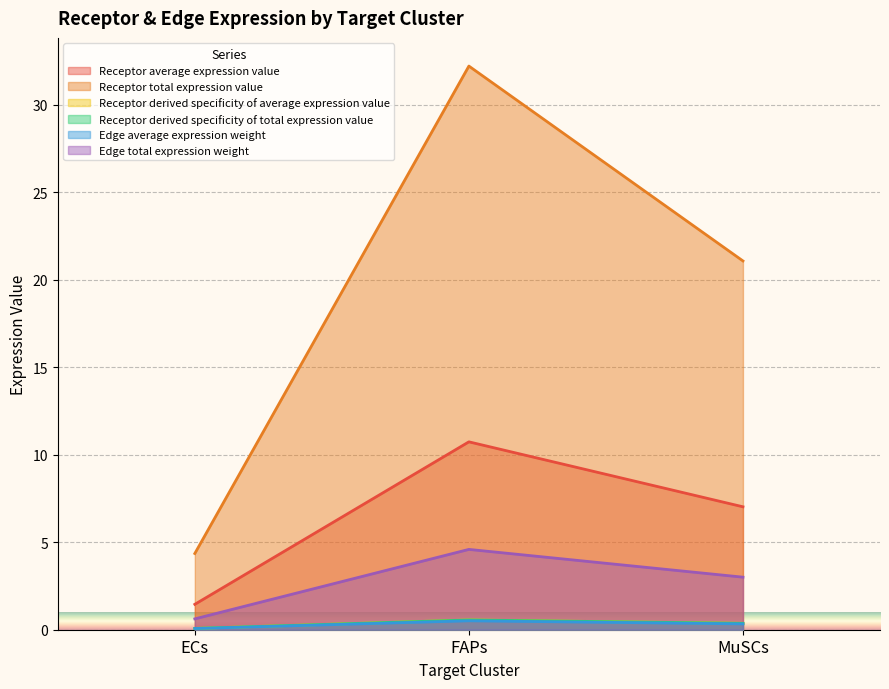

What is the difference between the Receptor average expression value values at MuSCs and FAPs?

3.7